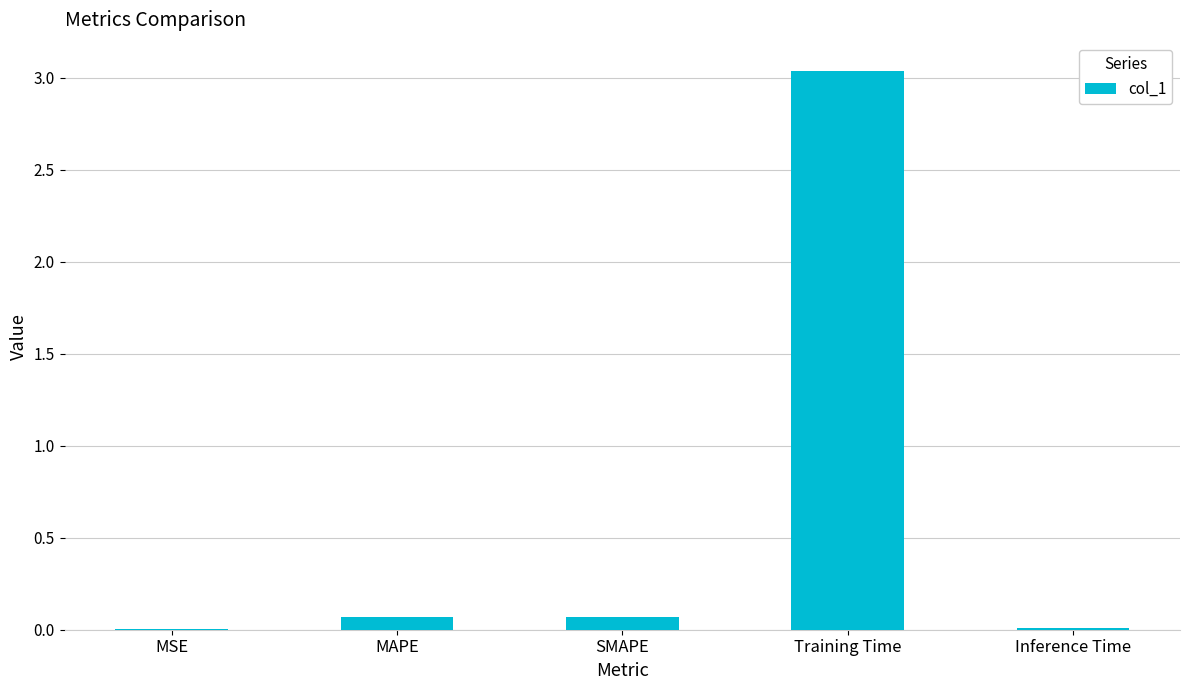

Are the bars horizontal?

No